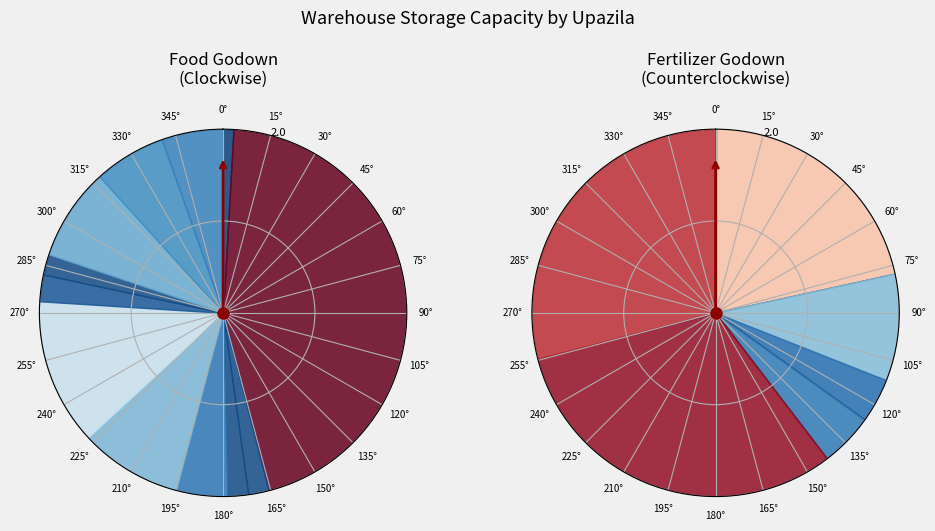

Is it true that 7 is 8% of the pie?

False